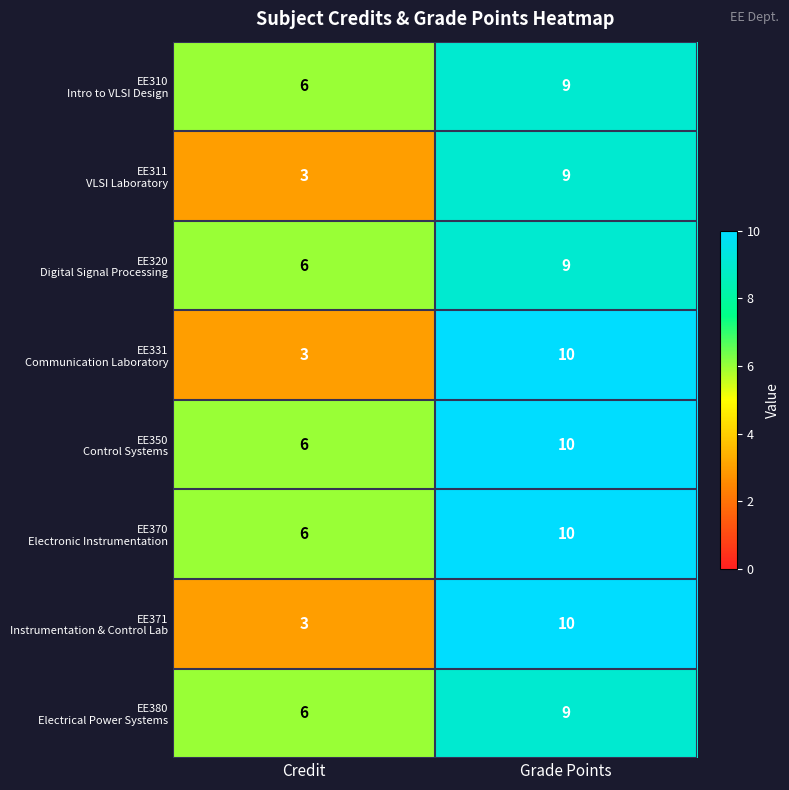

What is the total value across all series at Credit?

39